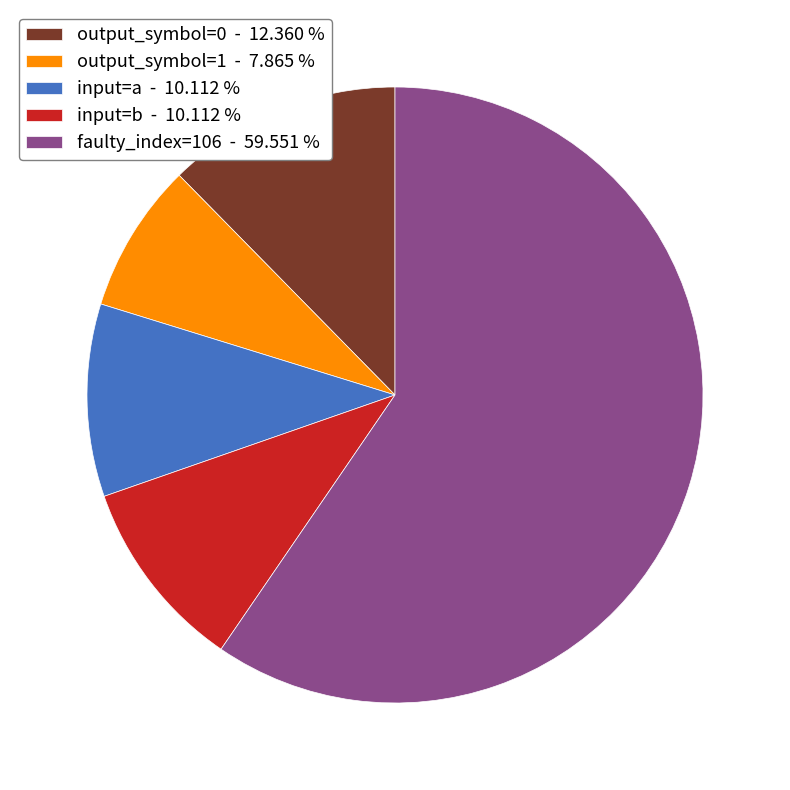

What is the smallest slice in the pie chart?

output_symbol=1 - 7.865 %